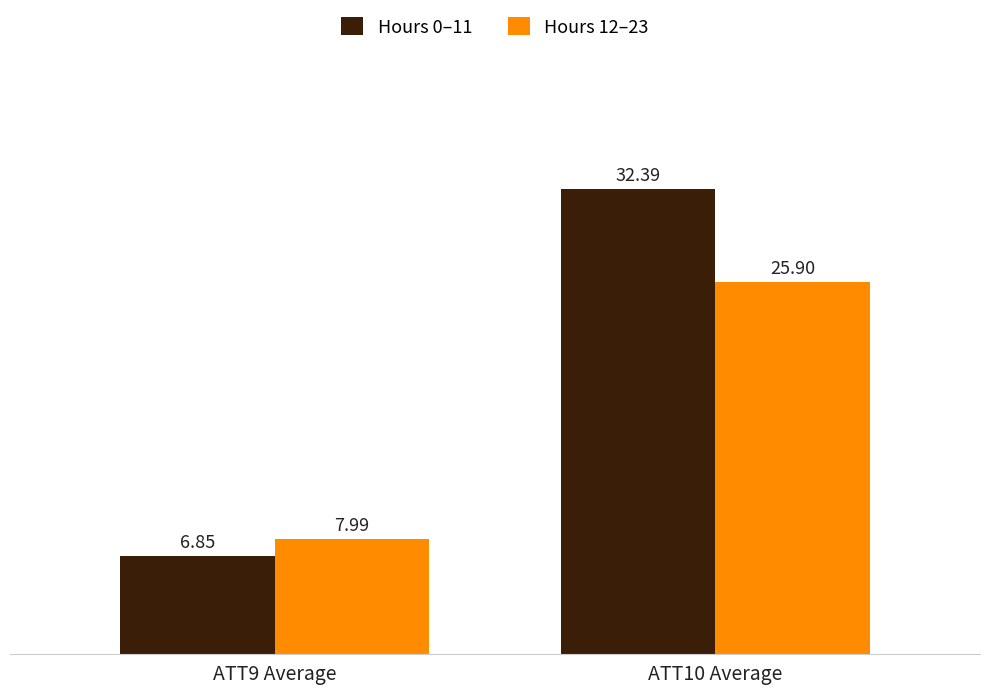

How many groups of bars are there?

2